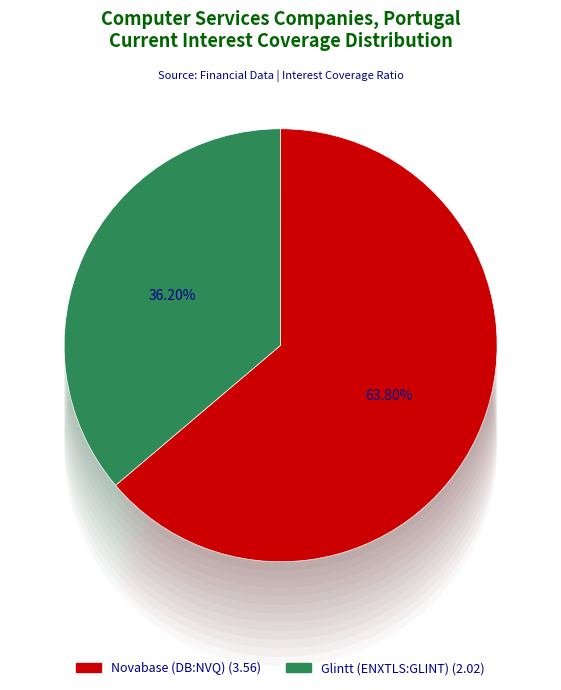

Which category has the smallest portion of the pie?

Glintt Global, S.A. (ENXTLS:GLINT)